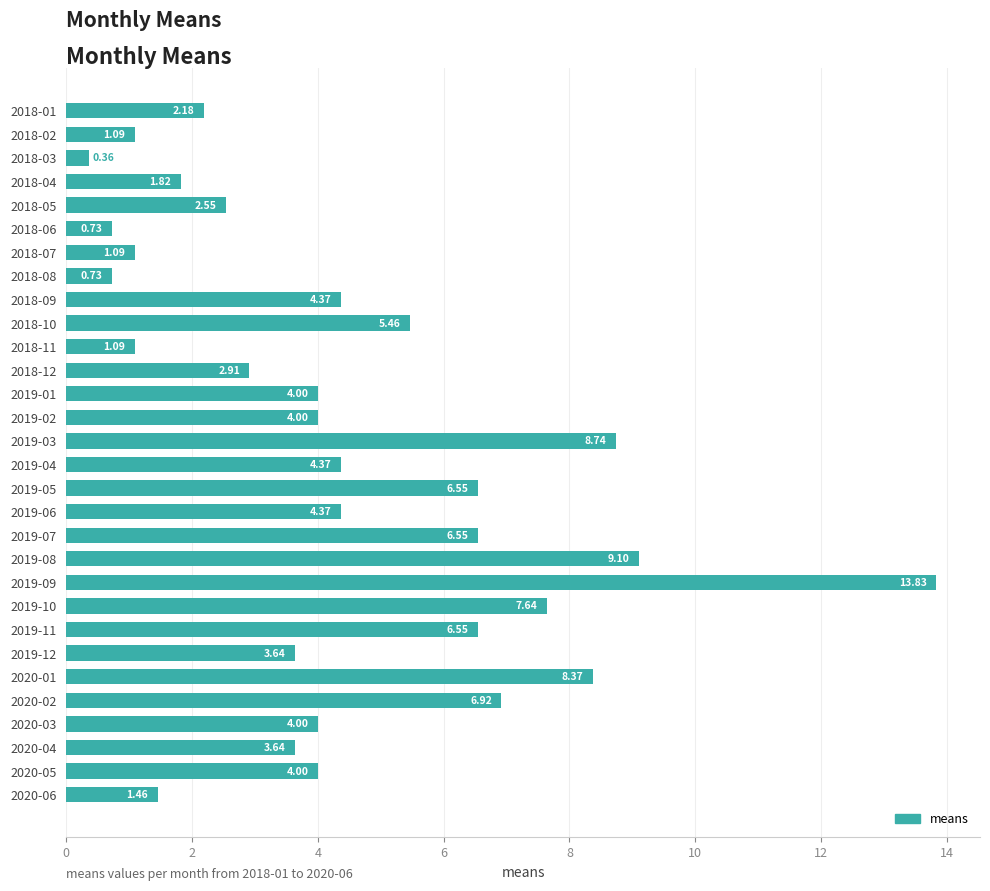

What is the ratio of the value at 2019-03 to the value at 2018-05?

3.4